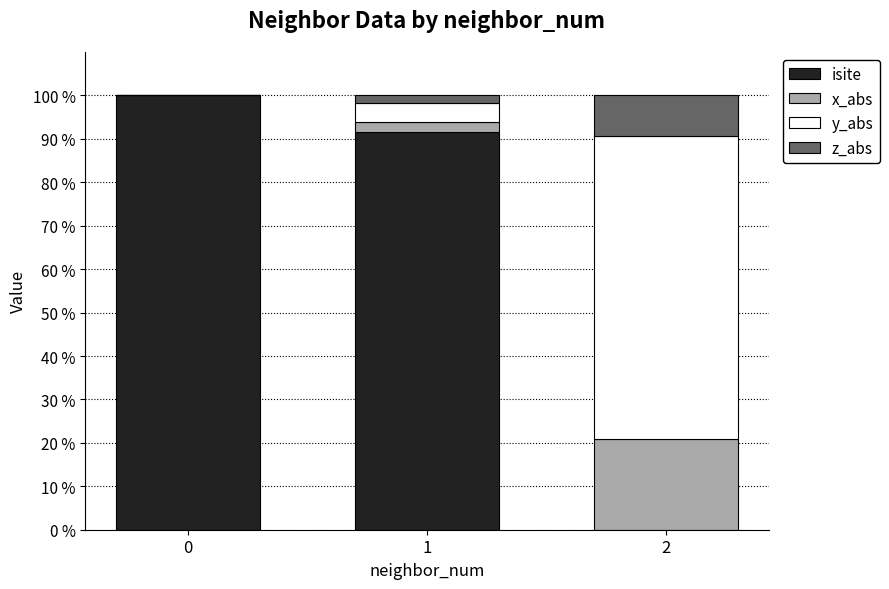

Reading right to left, transcribe the values for isite.

2=0.0	1=91.5	0=100.0